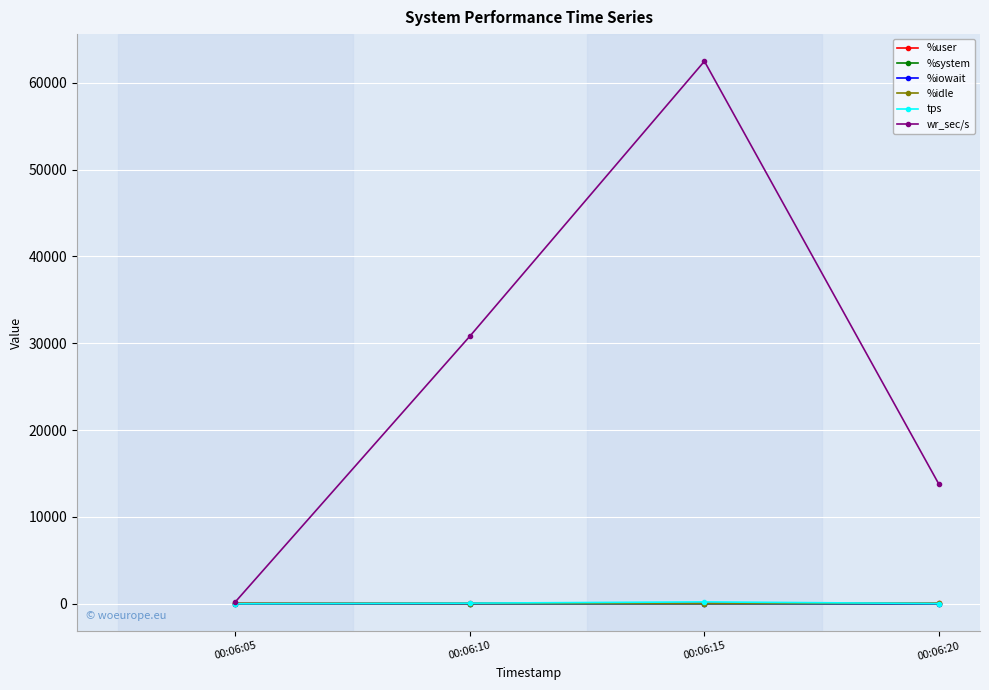

True or false: %idle and %iowait intersect in this chart.

False